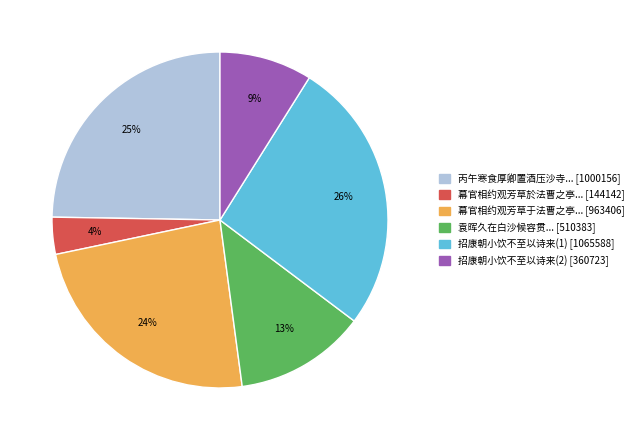

Count the number of slices in the pie.

6